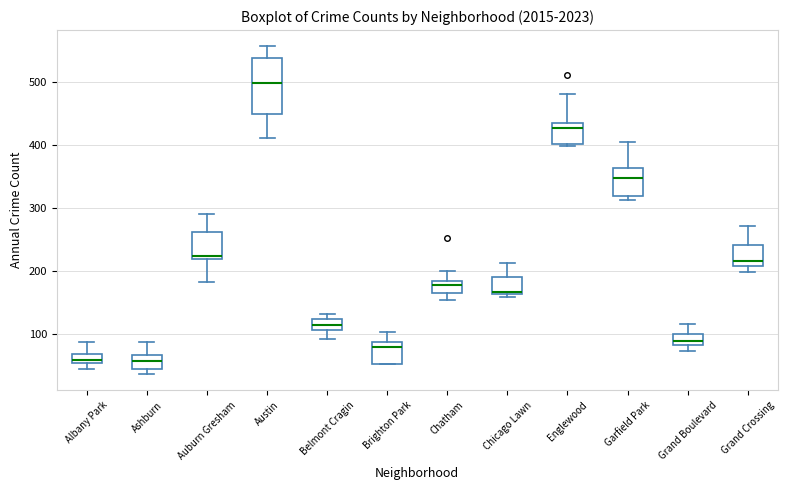

Comparing the boxes themselves (not the whiskers), which one is the tallest?

Austin